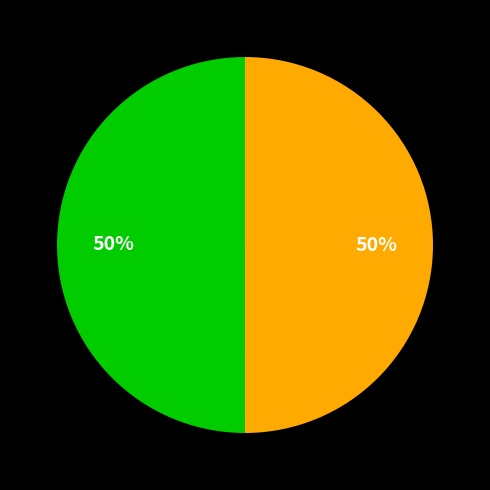

To the nearest percent, what is the average slice percentage?

50%